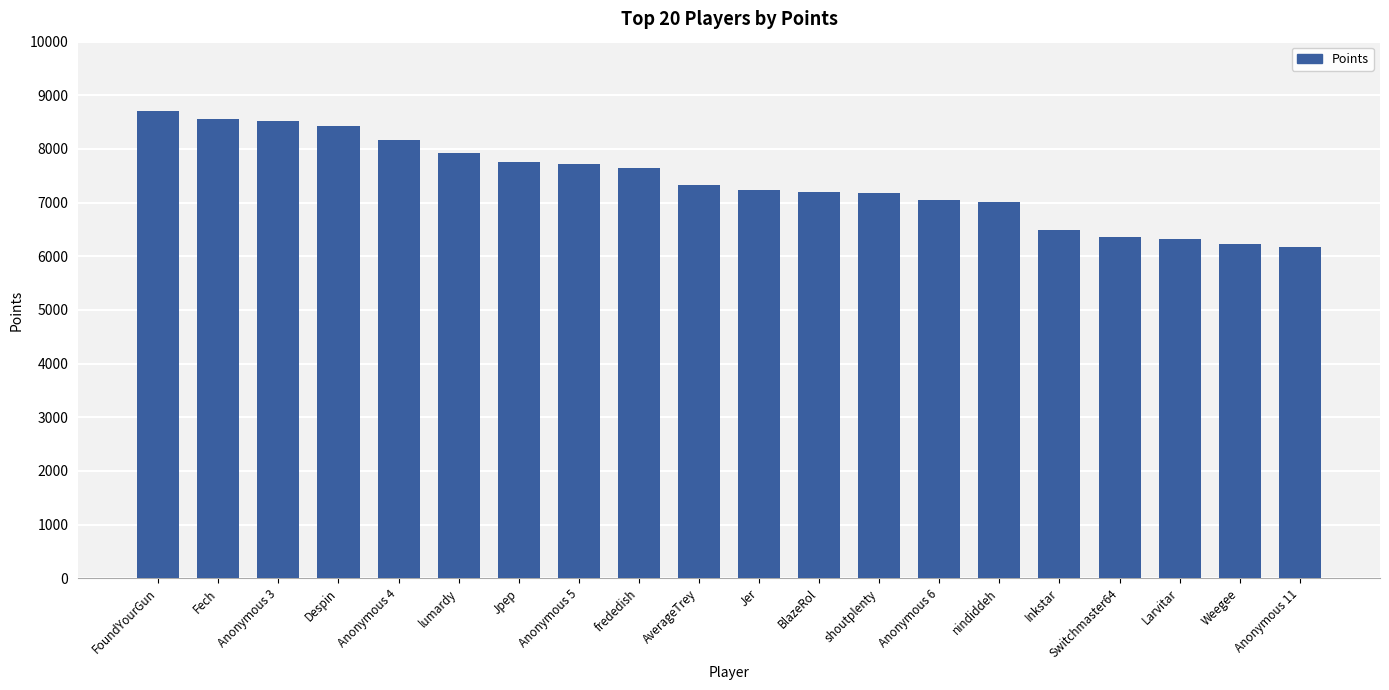

What is the change in value from lumardy to Anonymous 5?

-202